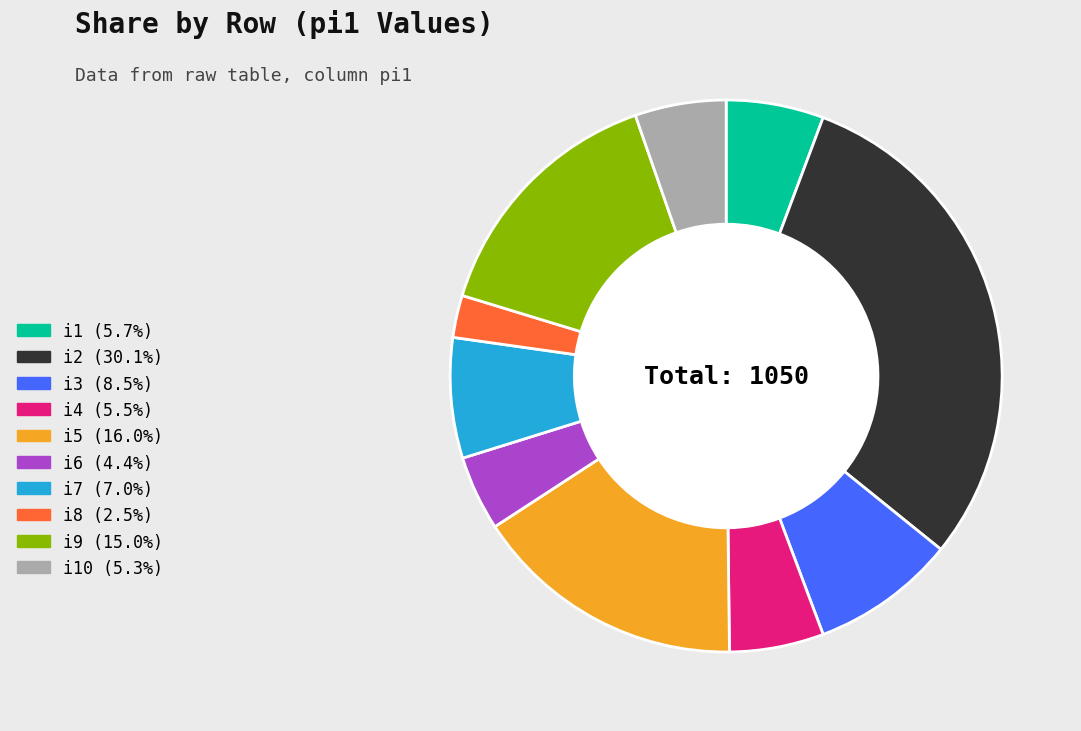

Does any single category account for the majority?

No